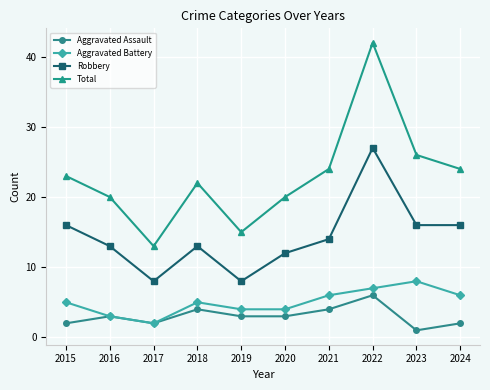

Where is the first local minimum for Aggravated Battery?

2017